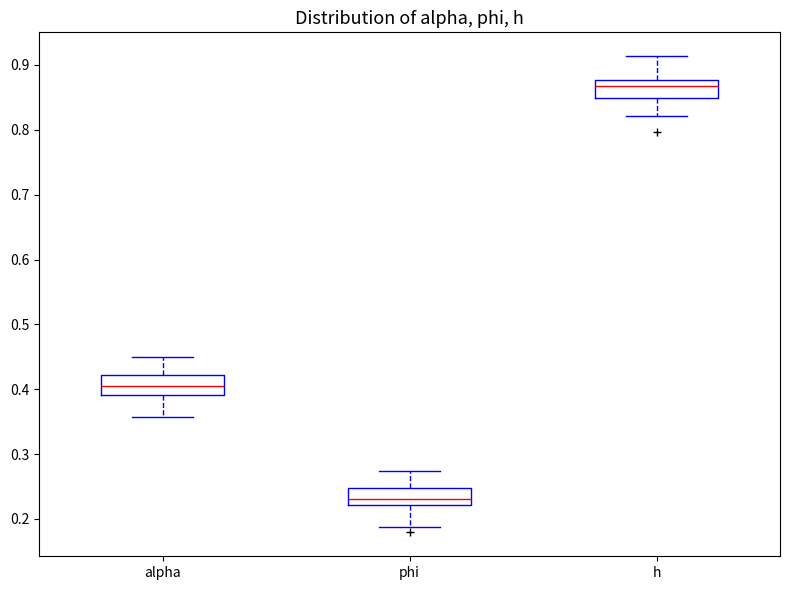

Which box has the highest median line?

h